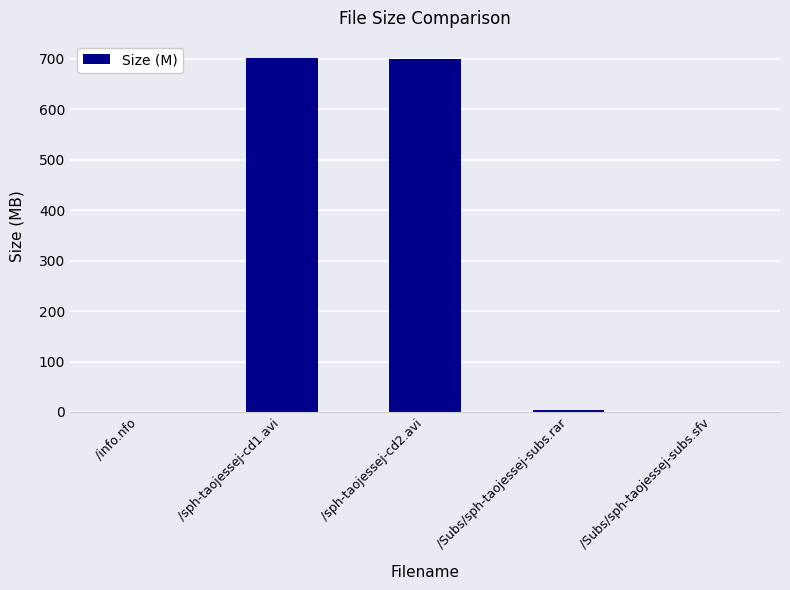

True or false: the data shows 0.0 at /info.nfo.

True